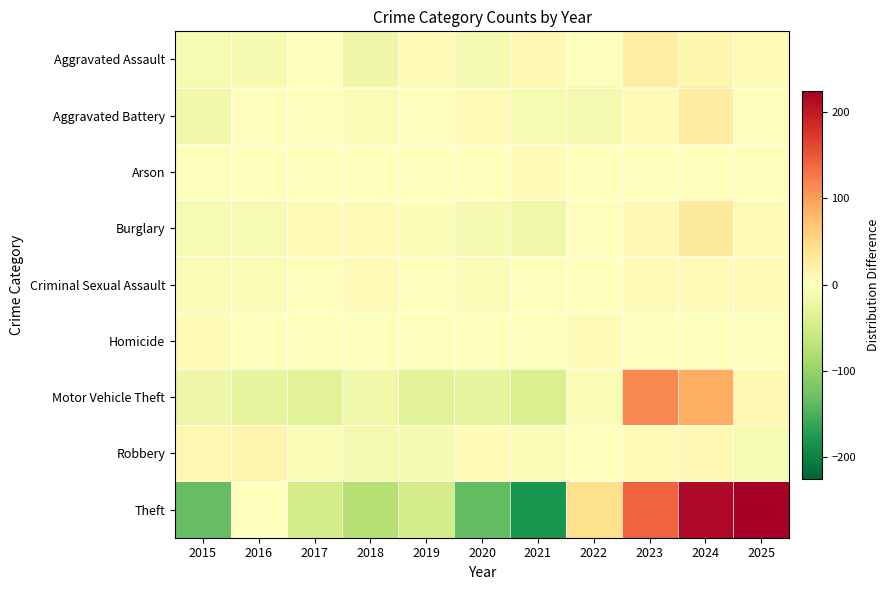

Rank the series at 2018 from highest to lowest value.

Burglary, Criminal Sexual Assault, Arson, Homicide, Aggravated Battery, Robbery, Motor Vehicle Theft, Aggravated Assault, Theft